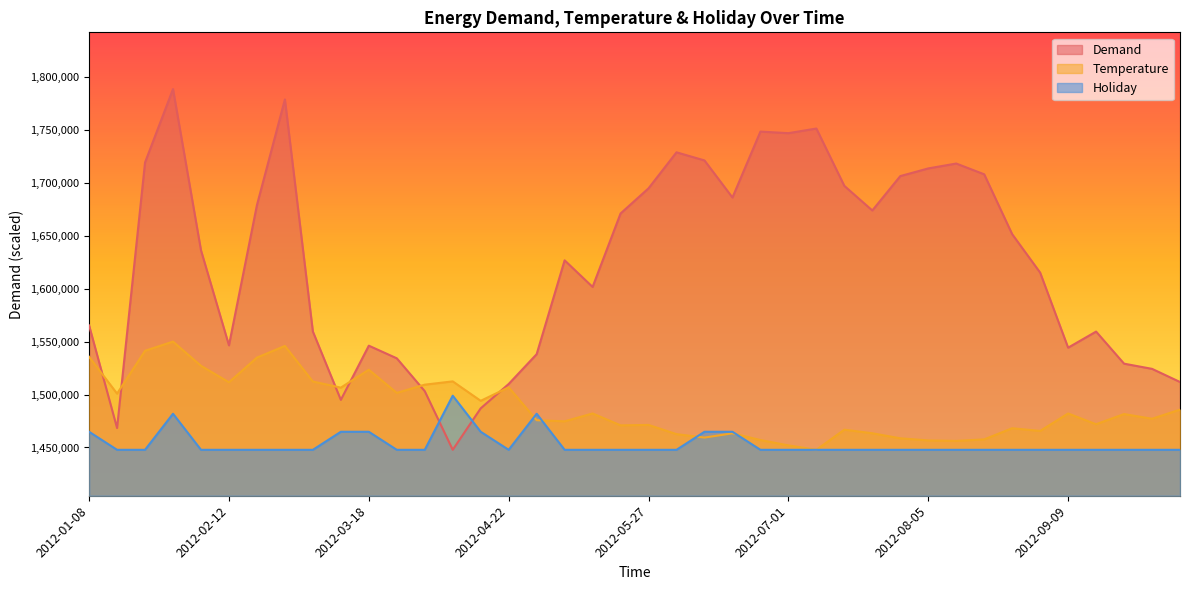

List the series in order of their peak value, highest first.

Demand, Temperature, Holiday